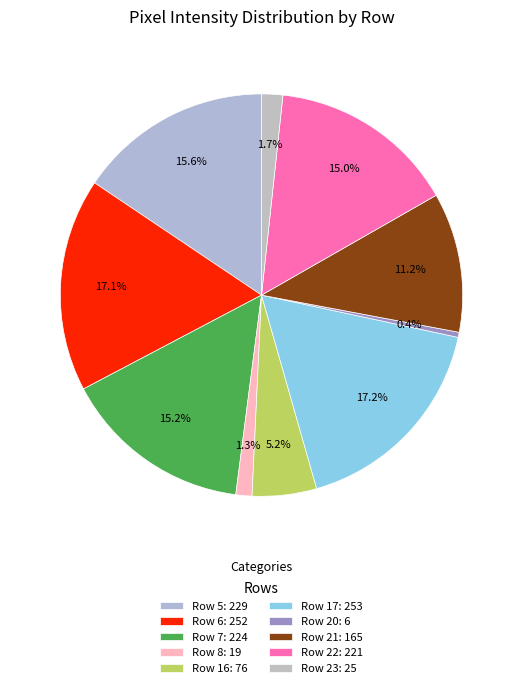

How many segments does this pie chart have?

10